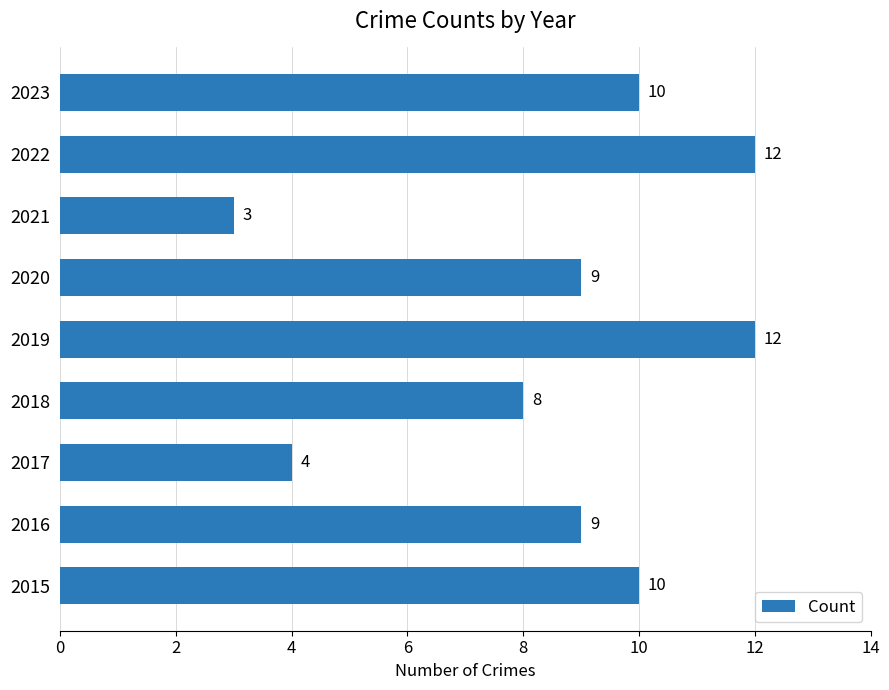

What is the change in value from 2017 to 2018?

+4